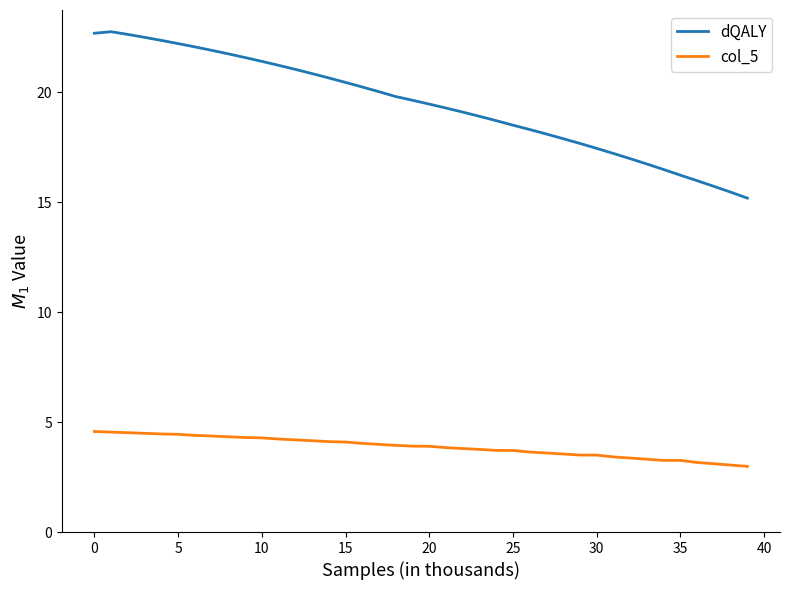

Which series has the largest total across all categories?

dQALY